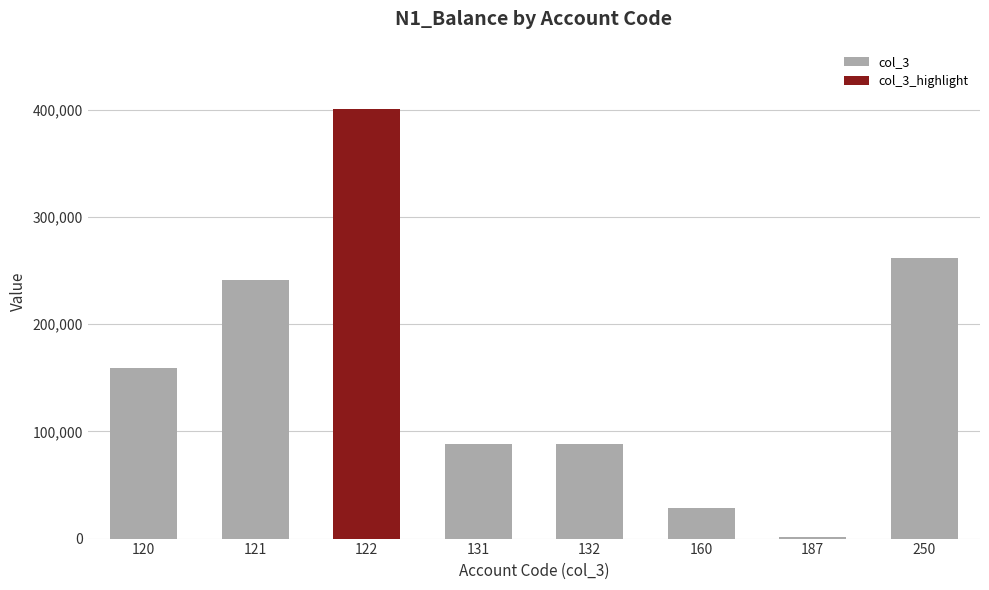

At which label does the data first exceed 159575?

121